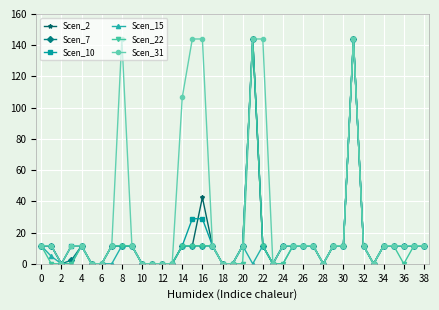

What is the maximum value shown in the chart?

144.0